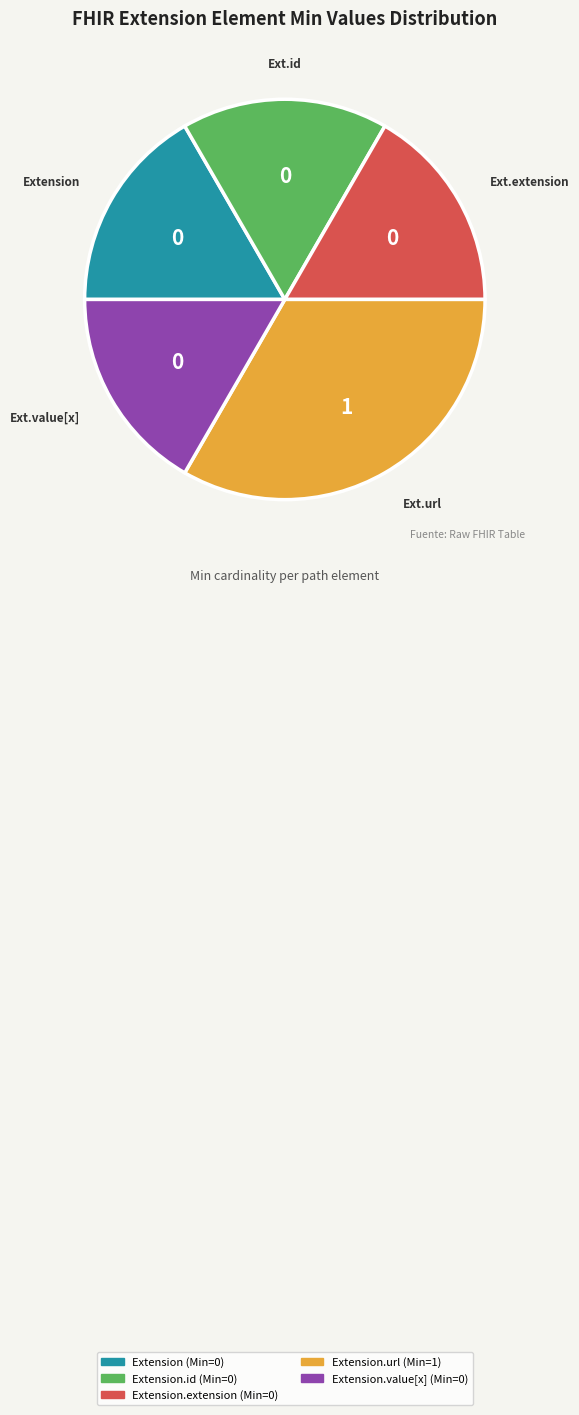

Is there any slice that represents more than half of the pie?

No